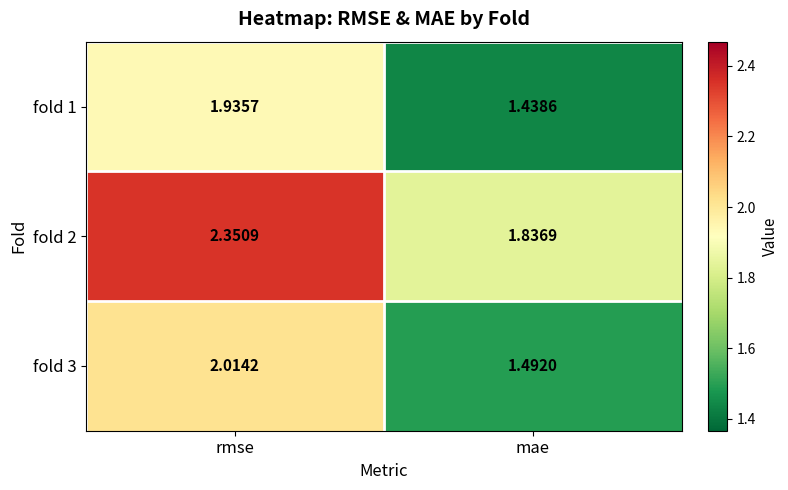

Which category has the lowest value in the fold 1 series?

mae